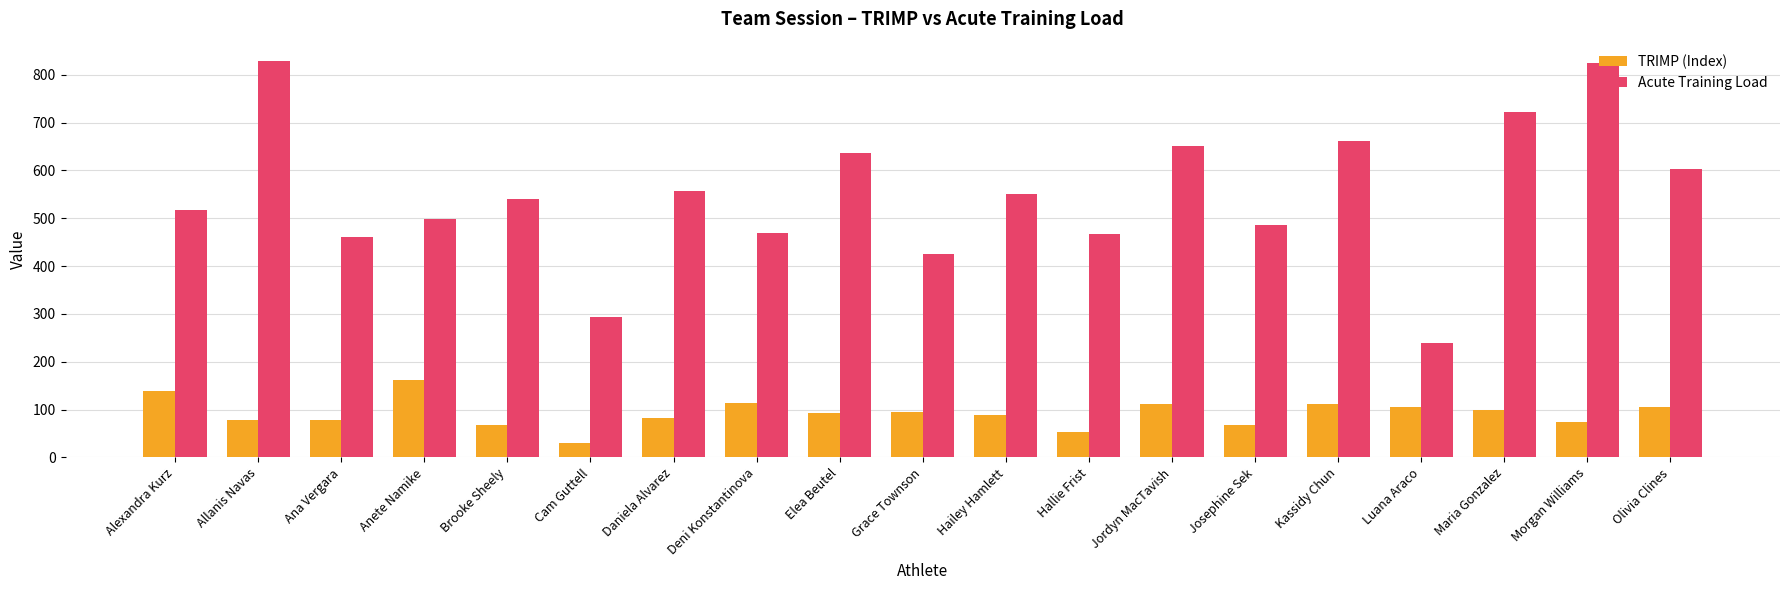

Is it true that Acute Training Load equals 330.3 at Luana Araco?

False